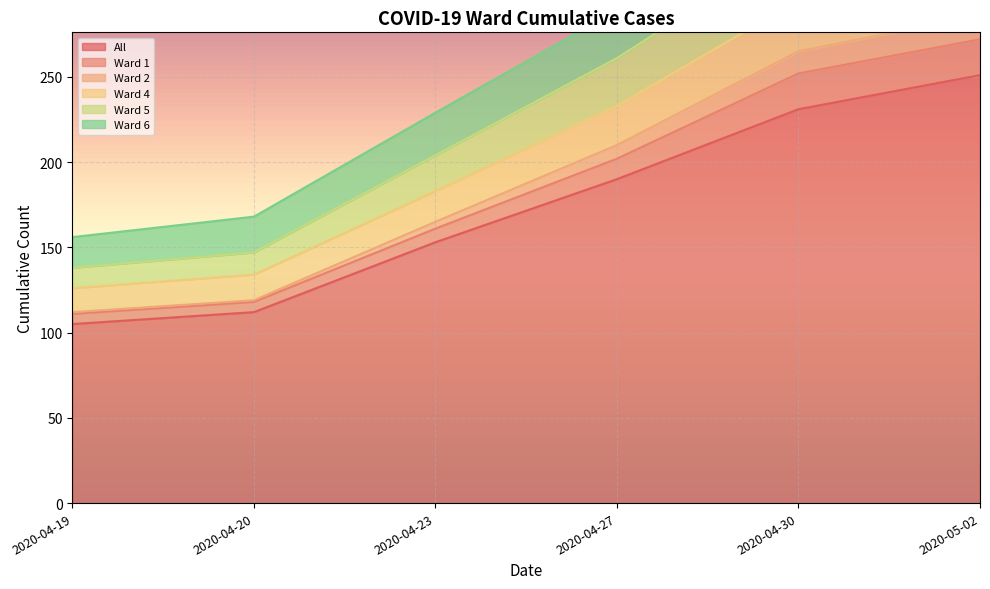

At which label is All closest to 178?

2020-04-27